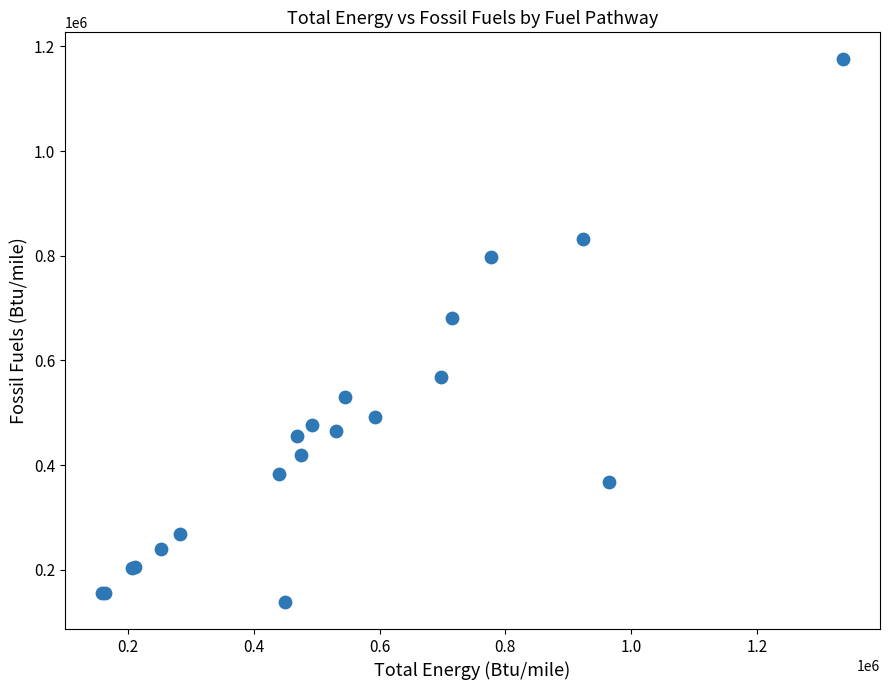

What Y value in the scatter plot is closest to 656935?

681786.3